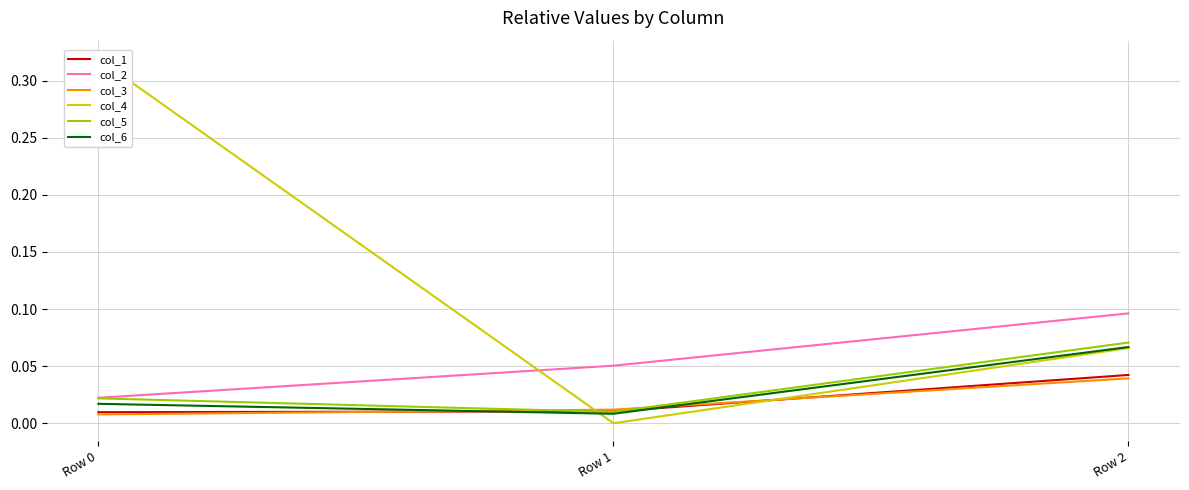

What is the difference between the maximum and second lowest values in the col_4 series?

0.3